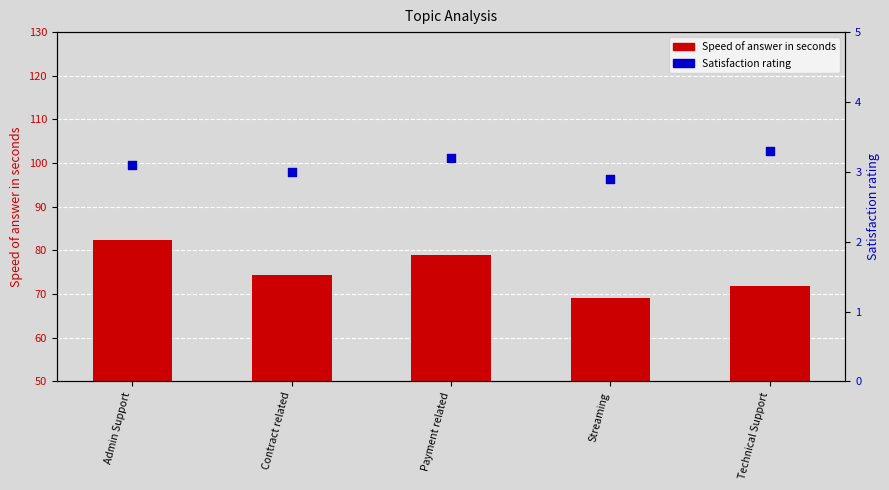

Which series contains the lowest Y value?

Satisfaction rating